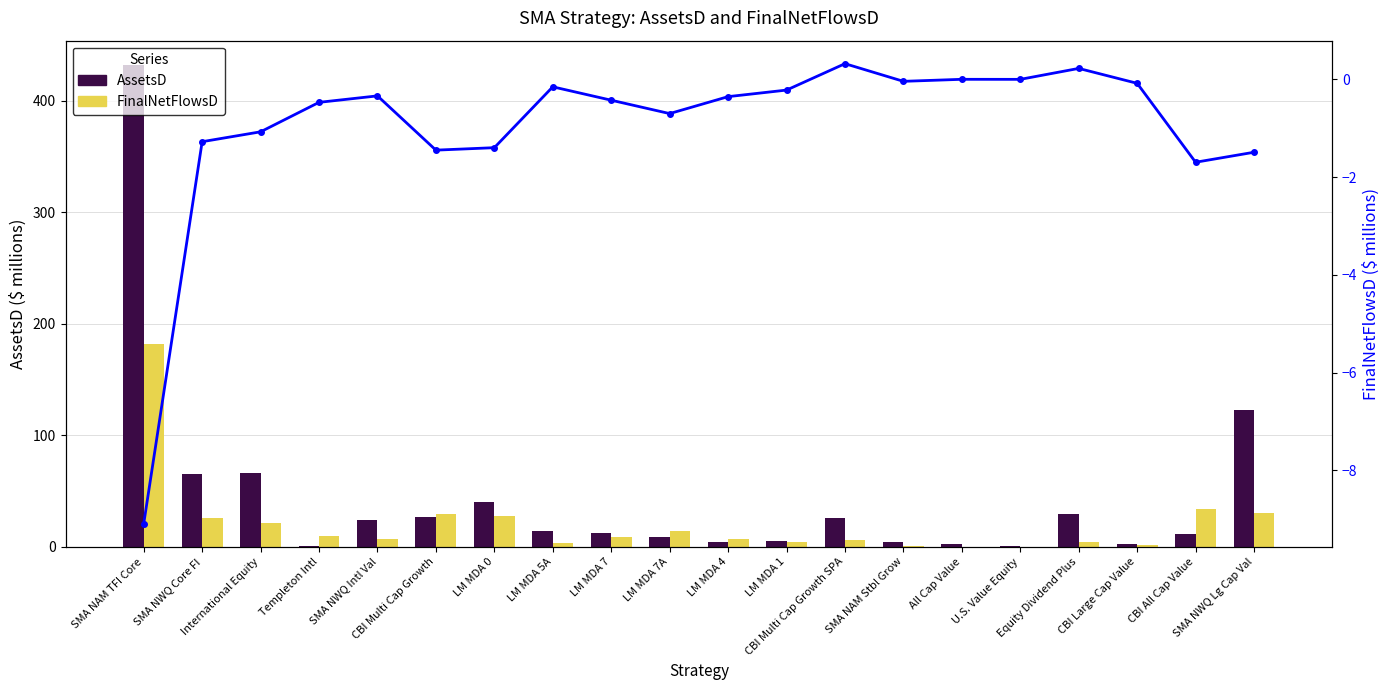

How many values in FinalNetFlowsD are above zero?

19